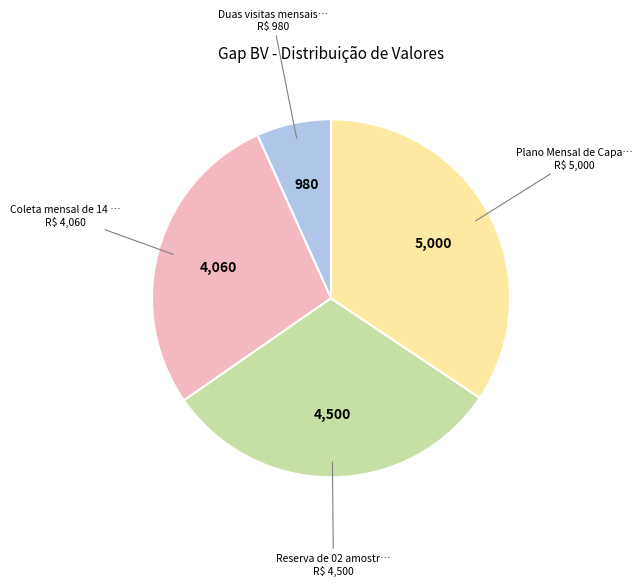

How many segments does this pie chart have?

4